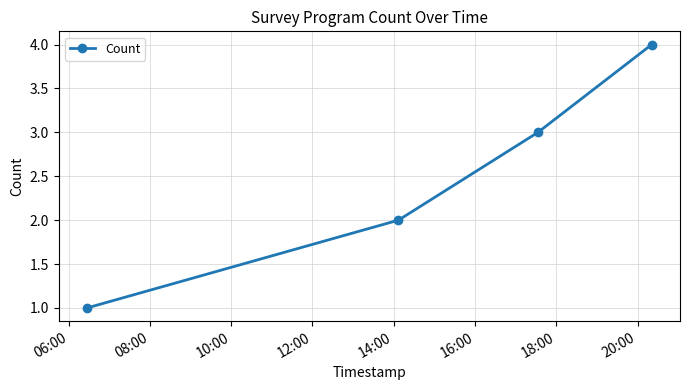

What is the sum of all values?

10